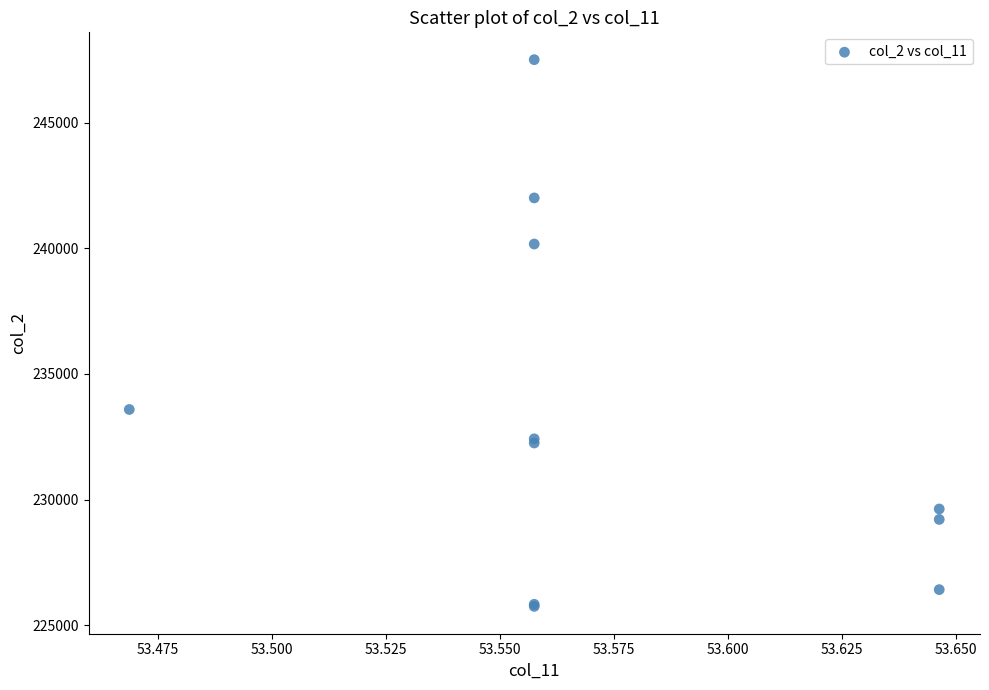

What Y value in the scatter plot is closest to 236625?

233583